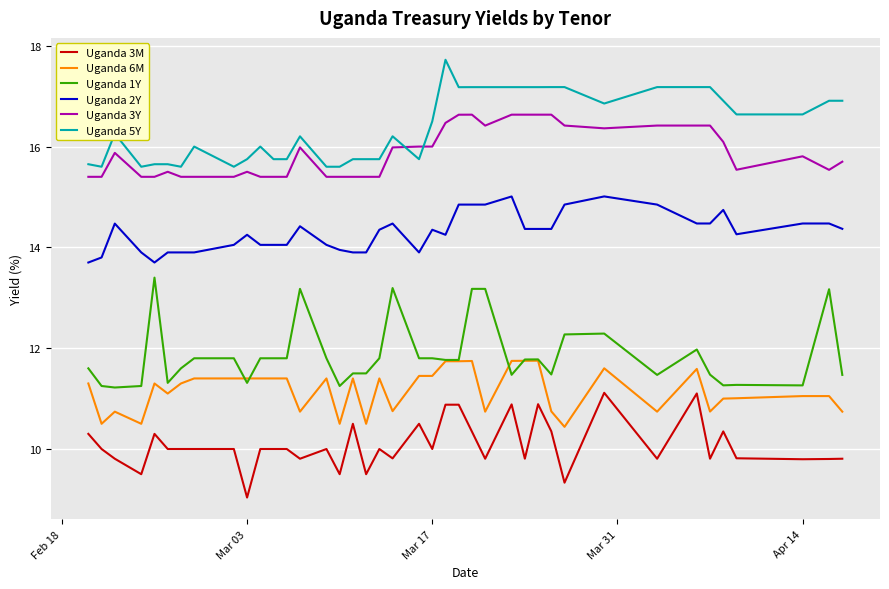

True or false: Uganda 3Y and Uganda 3M cross at least once.

False